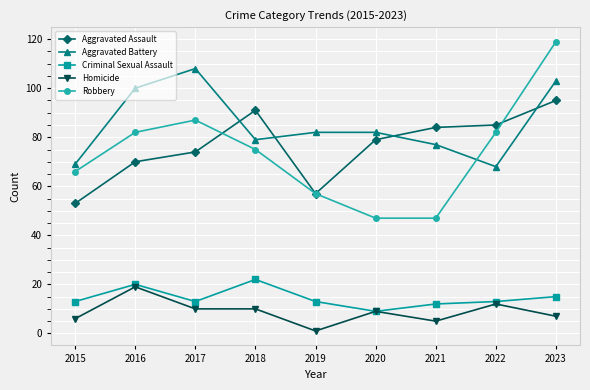

Reading left to right, transcribe all the data shown in this chart.

Aggravated Assault: 53	70	74	91	57	79	84	85	95
Aggravated Battery: 69	100	108	79	82	82	77	68	103
Criminal Sexual Assault: 13	20	13	22	13	9	12	13	15
Homicide: 6	19	10	10	1	9	5	12	7
Robbery: 66	82	87	75	57	47	47	82	119